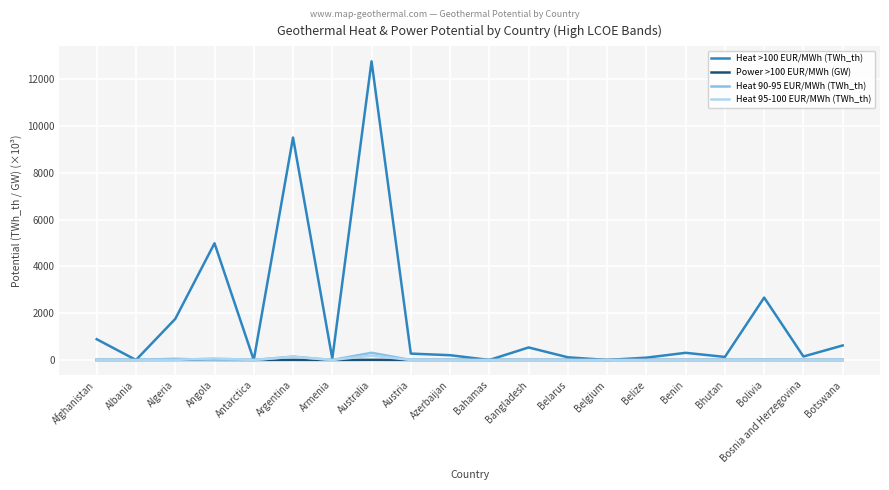

Which series has the largest range (max minus min)?

Heat >100 EUR/MWh (TWh_th)